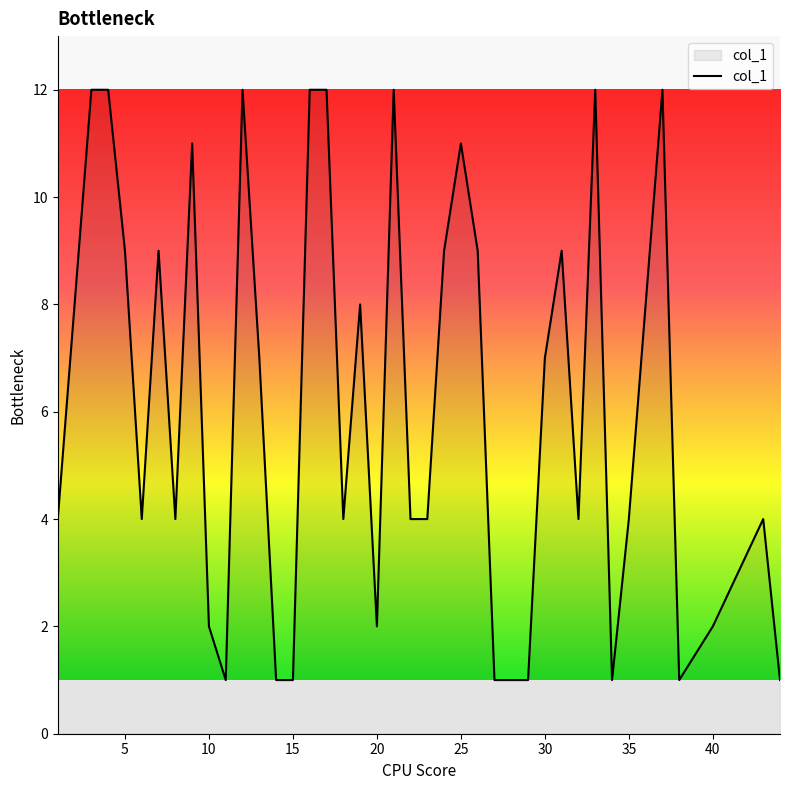

What is the difference between the maximum and minimum values?

11